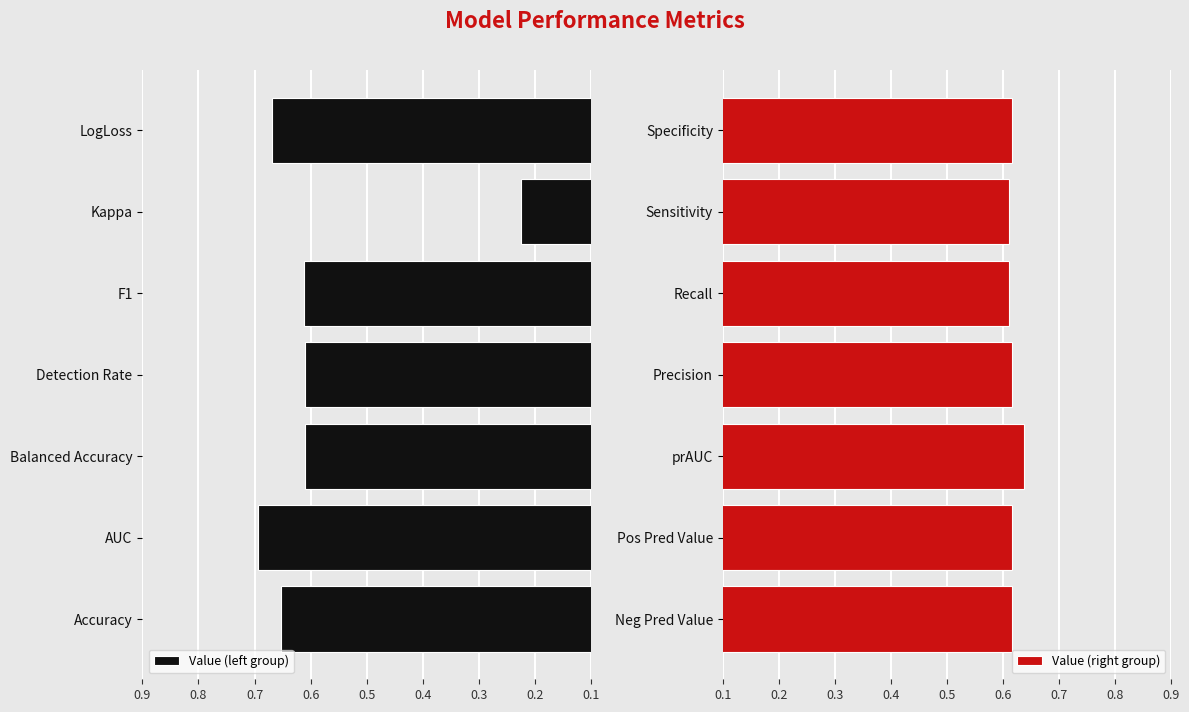

At which label is Value (left group) closest to 0?

Kappa